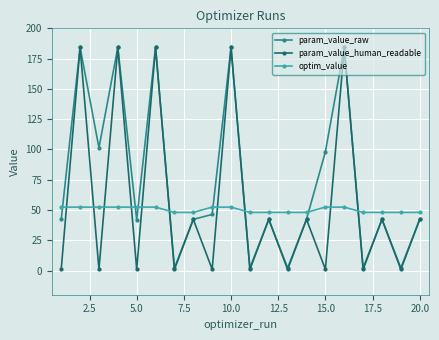

What is the value of the param_value_human_readable point at the 20th from the left?

42.3